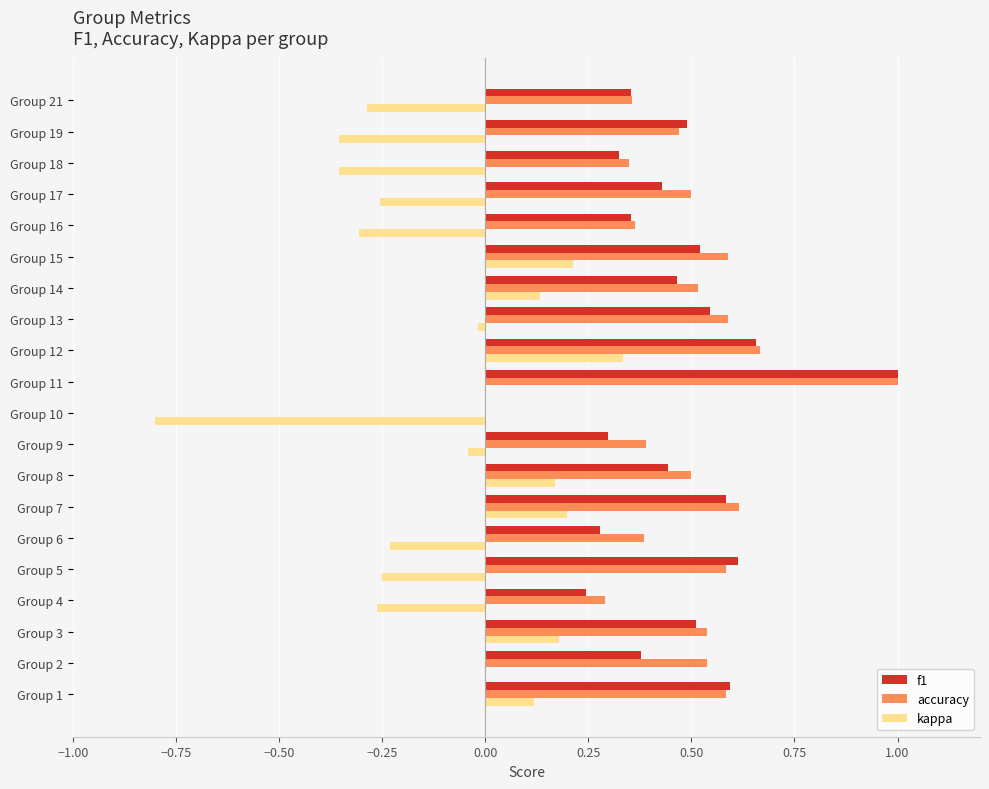

Which series has the largest range (max minus min)?

kappa